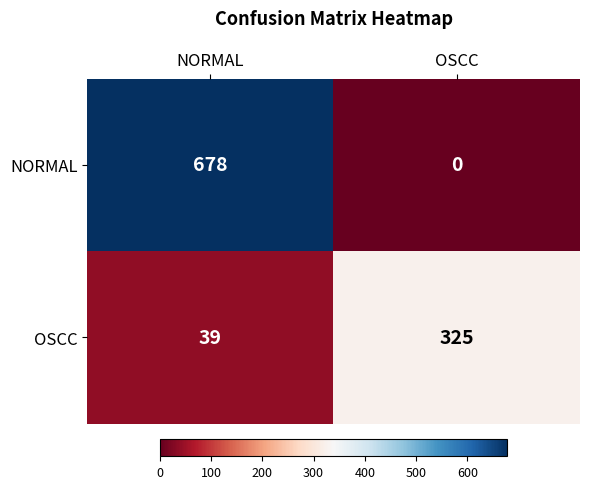

Reading left to right, list all the values displayed in this chart.

NORMAL: NORMAL=678	OSCC=0
OSCC: NORMAL=39	OSCC=325